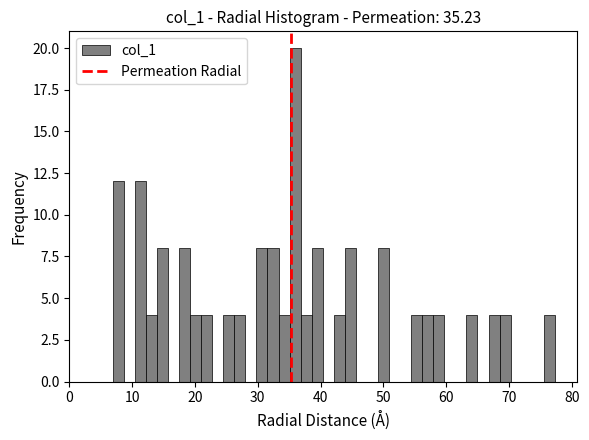

Around what value on the x-axis is the tallest bar? Give the approximate position of its centre, as read against the axis.

36